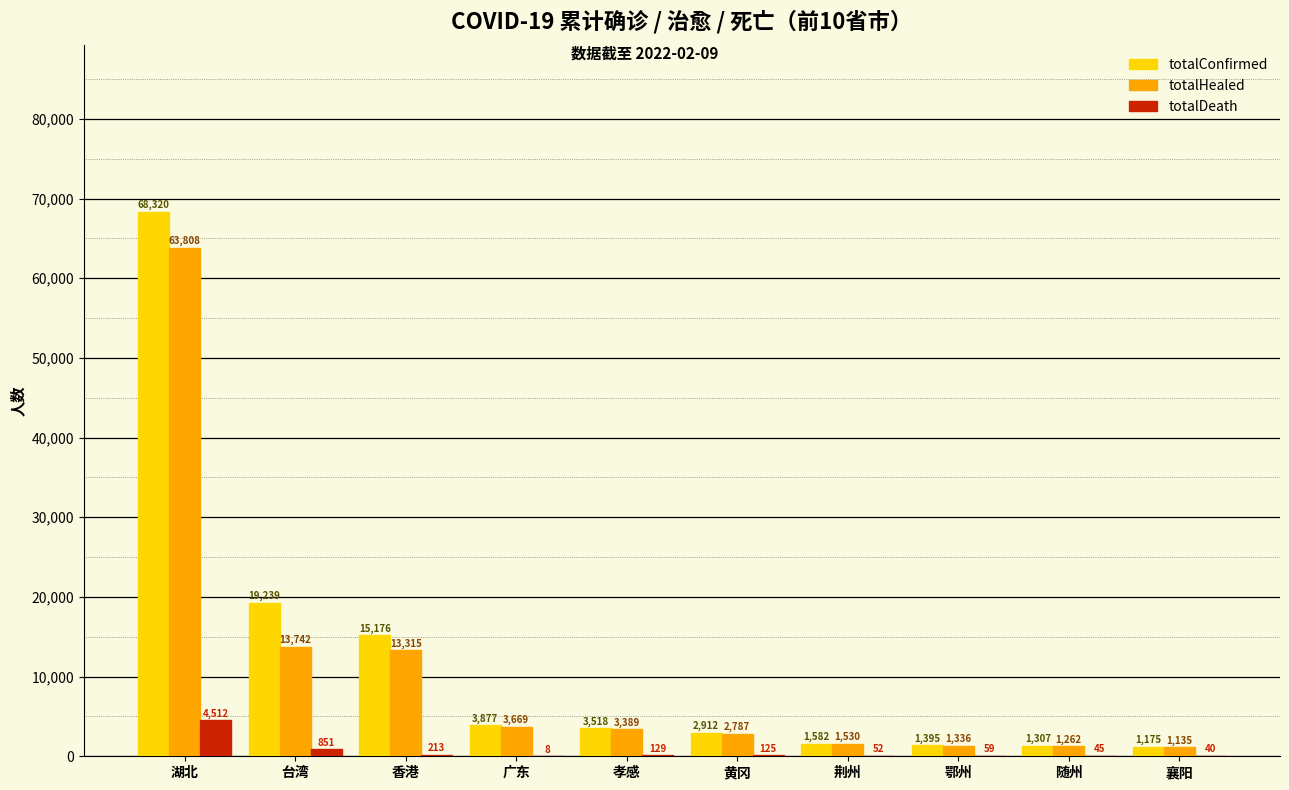

How many distinct data groups are displayed?

3